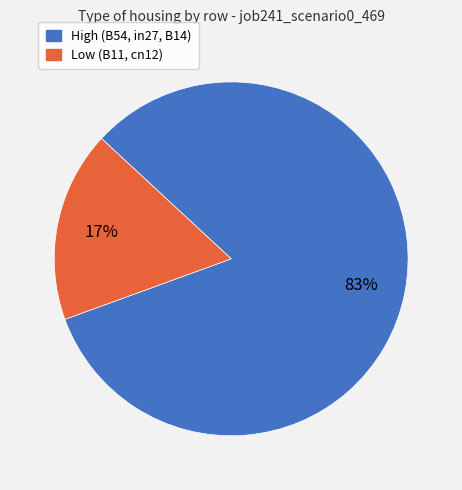

To the nearest percent, what is the average slice percentage?

50%